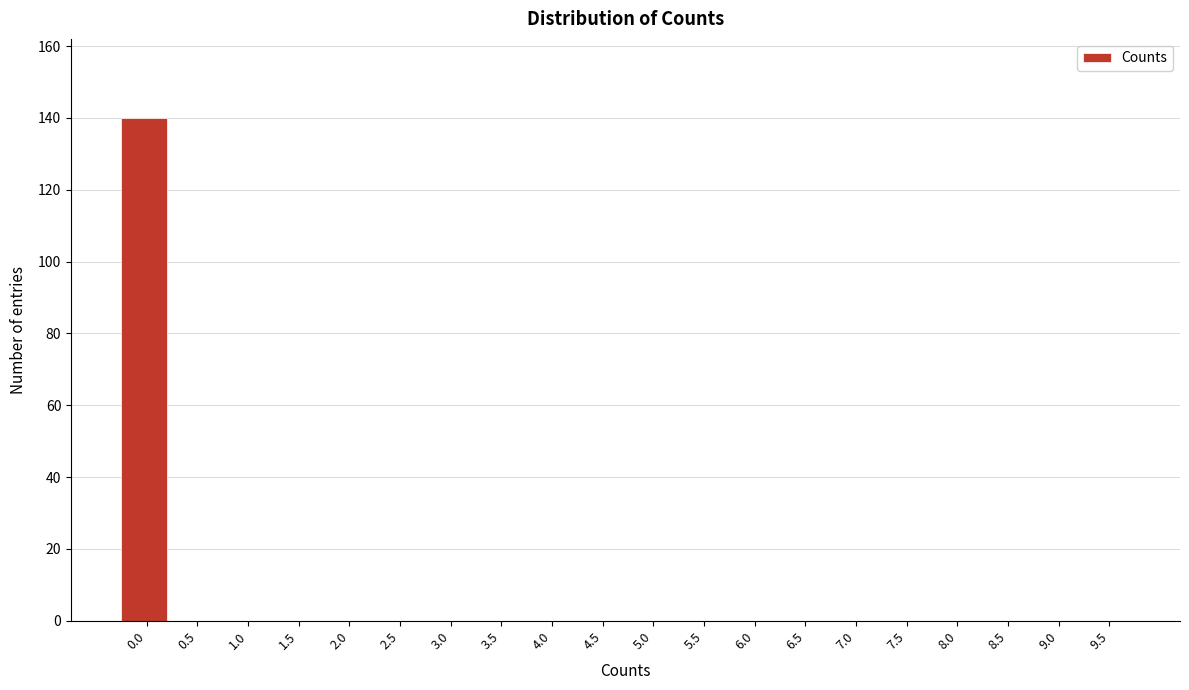

Reading left to right, transcribe all the data shown in this chart.

0.0=140	0.5=0	1.0=0	1.5=0	2.0=0	2.5=0	3.0=0	3.5=0	4.0=0	4.5=0	5.0=0	5.5=0	6.0=0	6.5=0	7.0=0	7.5=0	8.0=0	8.5=0	9.0=0	9.5=0